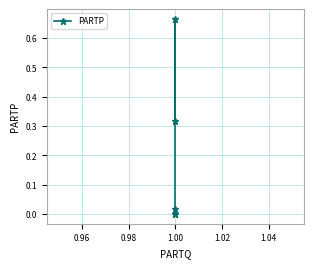

Reading left to right, extract all data points from this chart.

0.3	0.7	0.0	0.0	0.0